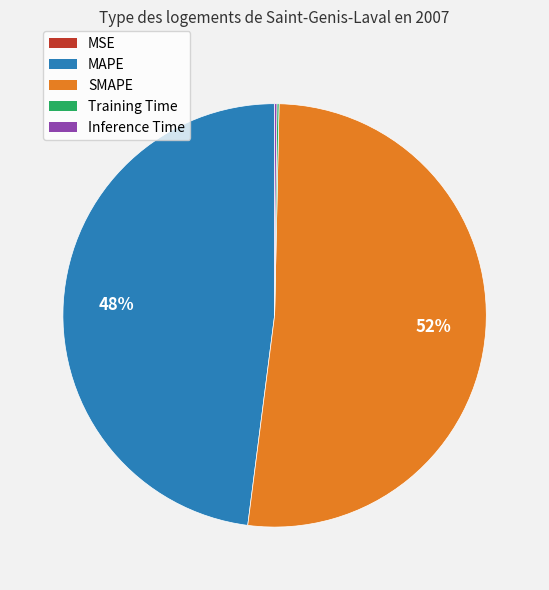

The MAPE slice represents 38% of the pie. True or false?

False